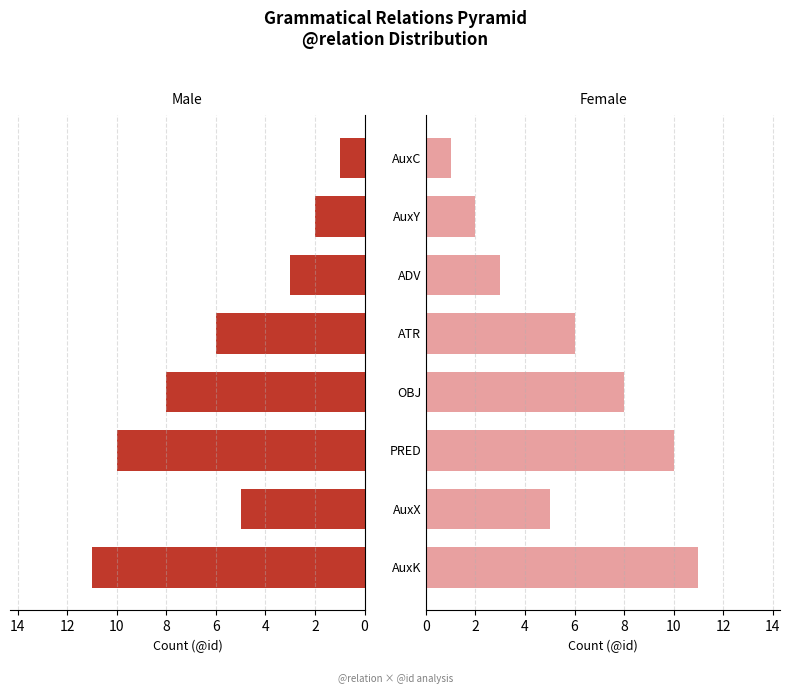

Does the chart contain any negative values?

No